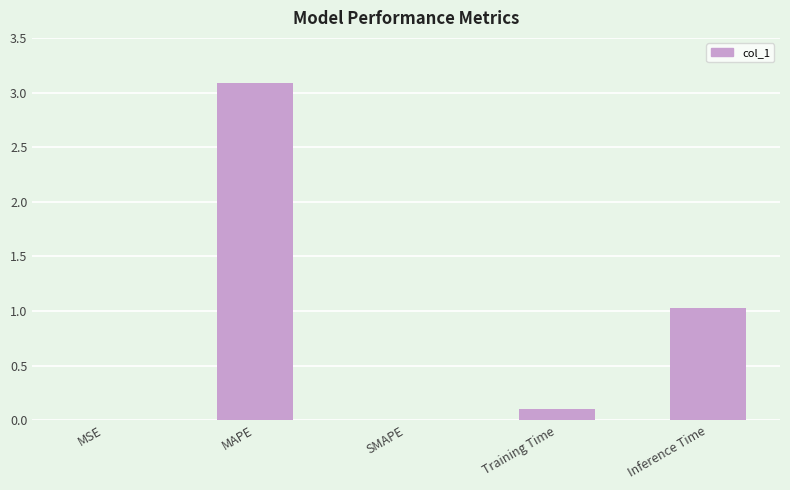

Is it true that the value at SMAPE is -1.0?

False